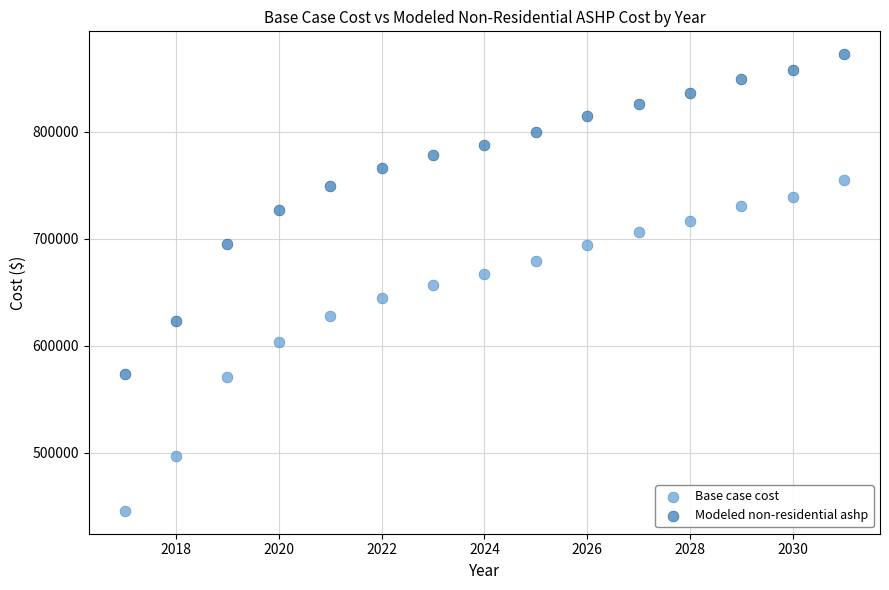

Across all data points, what is the range of Y values (max minus min)?

426604.1